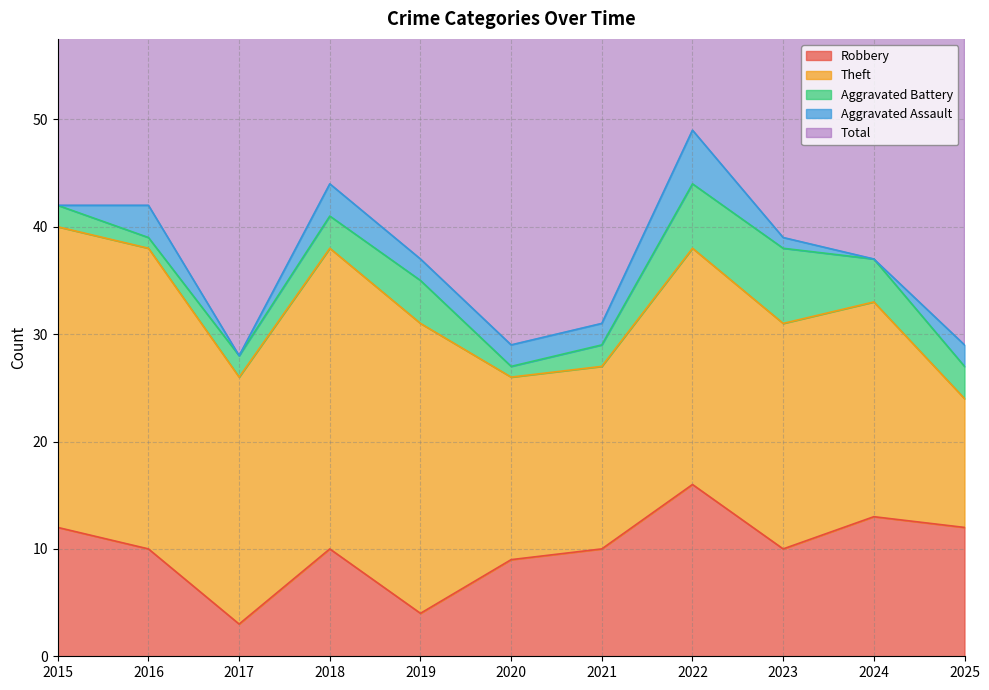

How many lines are shown in the chart?

5